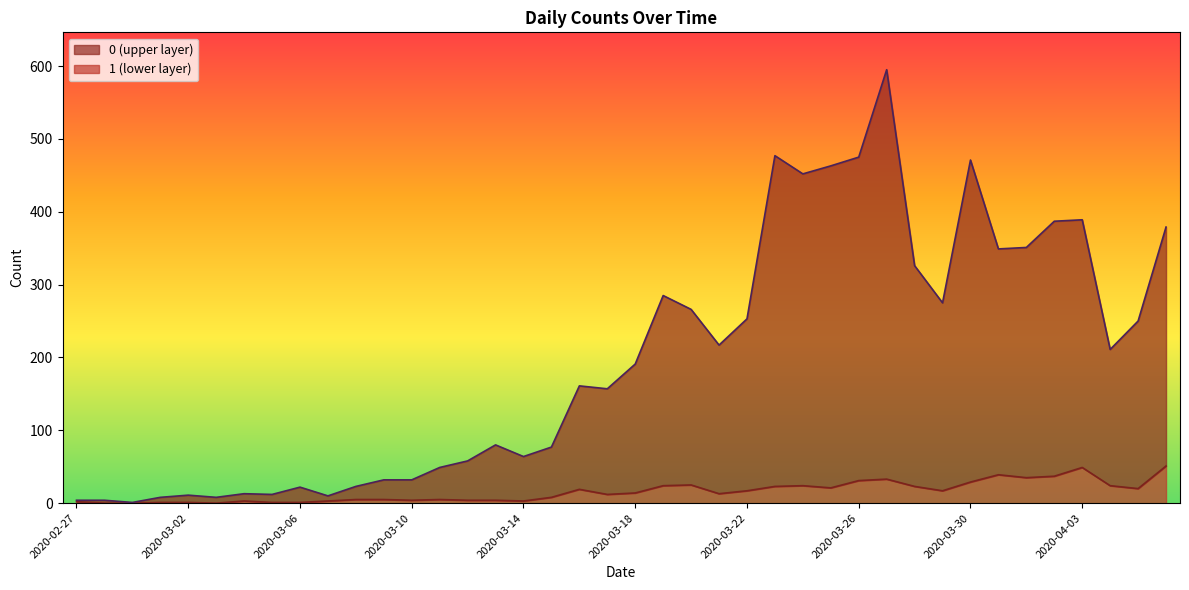

What is the total value across all series at 2020-03-08?

28